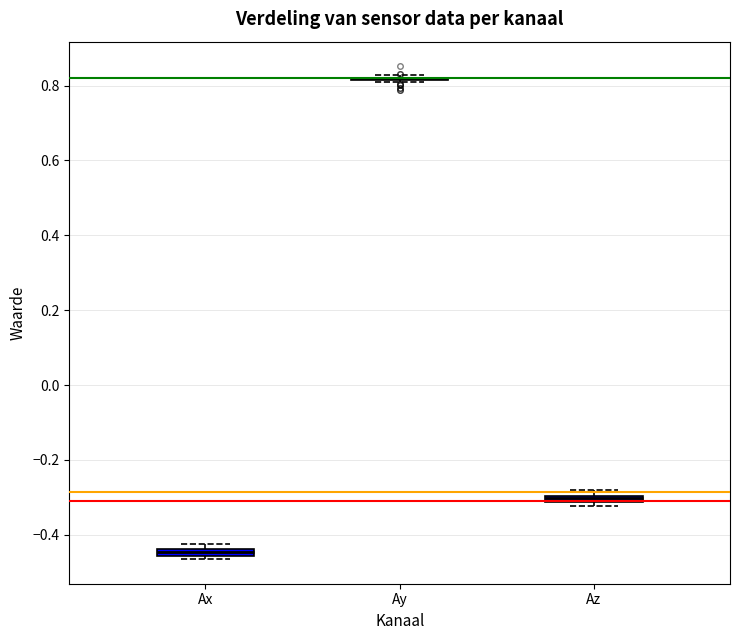

Where is the upper edge of the box for Ax on the y-axis? The values are not printed on the chart, so give them approximately, as read against the axis.

-0.44